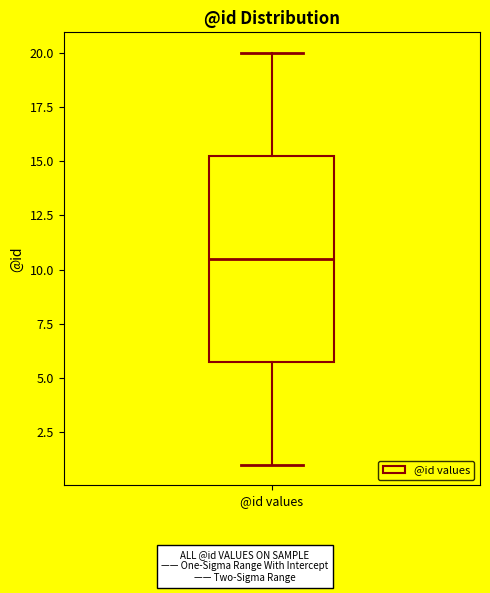

Where is the lower edge of the box for @id values on the y-axis? The values are not printed on the chart, so give them approximately, as read against the axis.

6.0